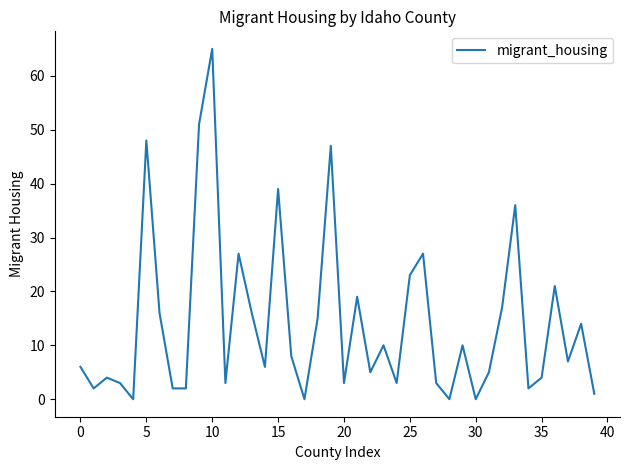

What is the greatest value displayed?

65